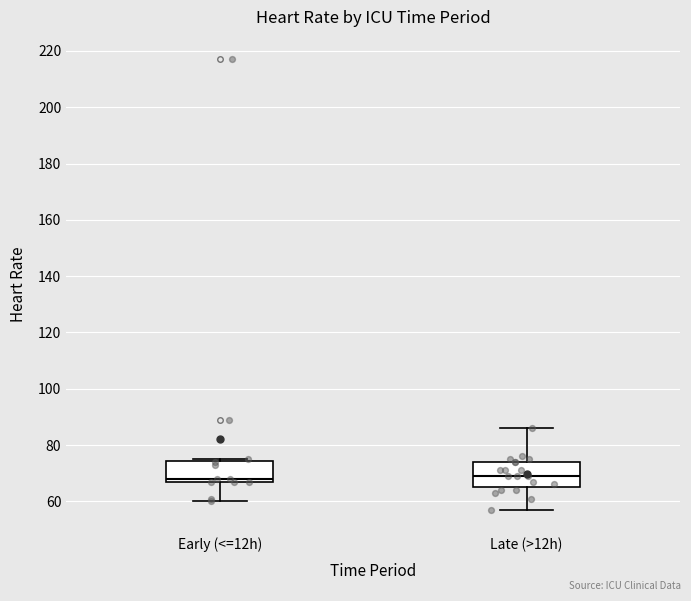

Reading left to right, transcribe this box plot: for each box, give where its median line is, the range the box spans, and where its two whiskers end, as read against the y-axis. The values are not printed on the chart, so give them approximately, as read against the axis.

Early (<=12h): median 68 (just above the box's lower edge), box 68 to 74, whiskers 60 to 76
Late (>12h): median 70, box 66 to 74, whiskers 58 to 86